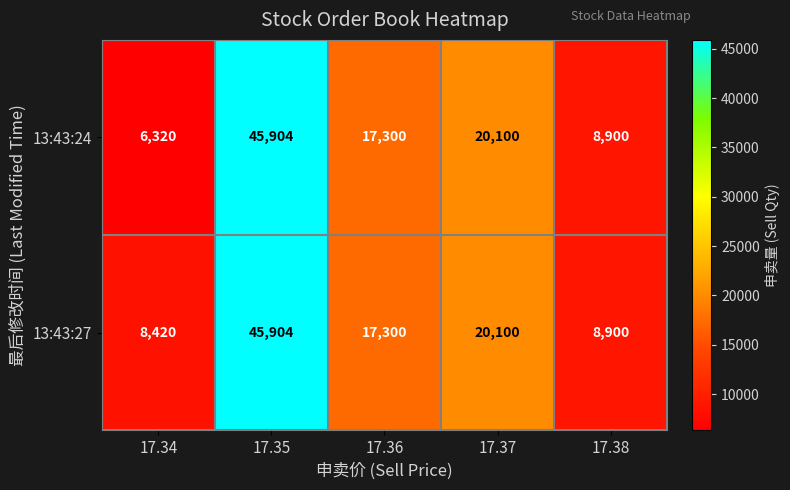

What is the difference between the second highest and second lowest values in the 13:43:24 series?

11200